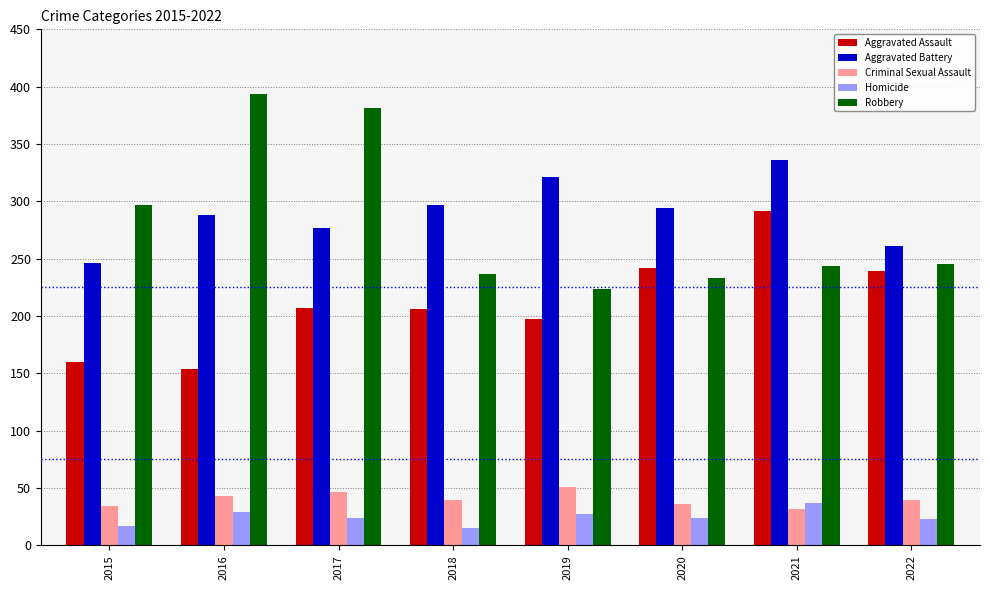

Does the chart contain any negative values?

No